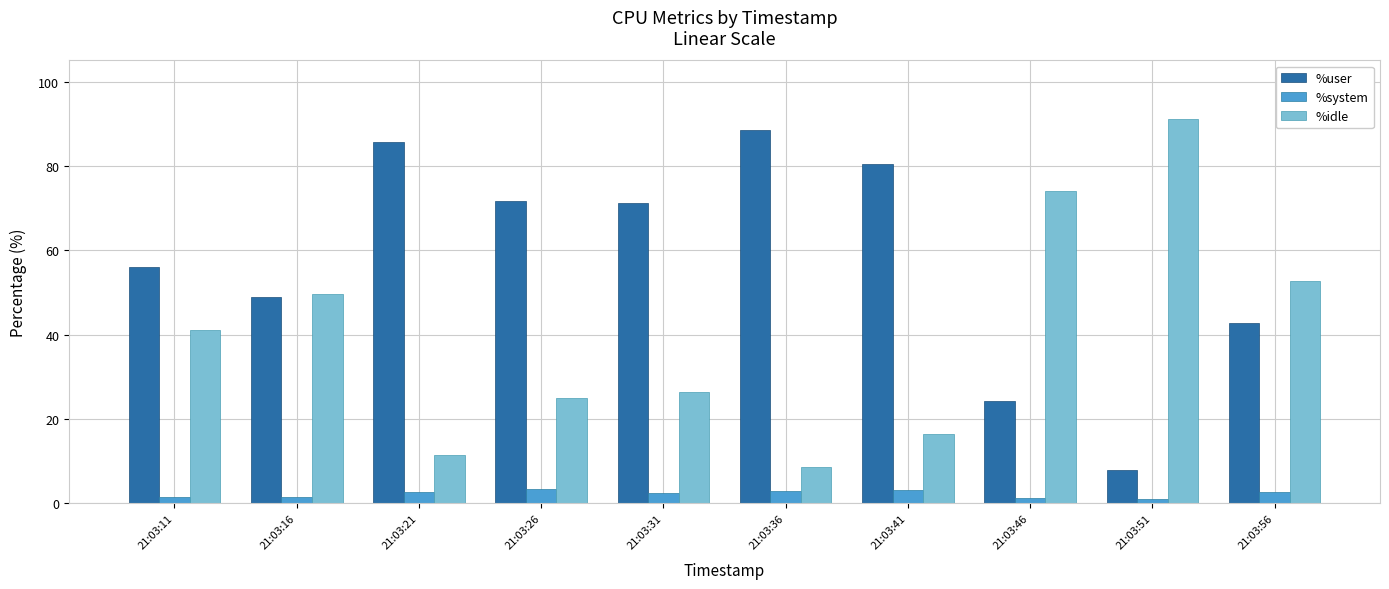

What is the spread (max minus min) of values at 21:03:41?

77.3